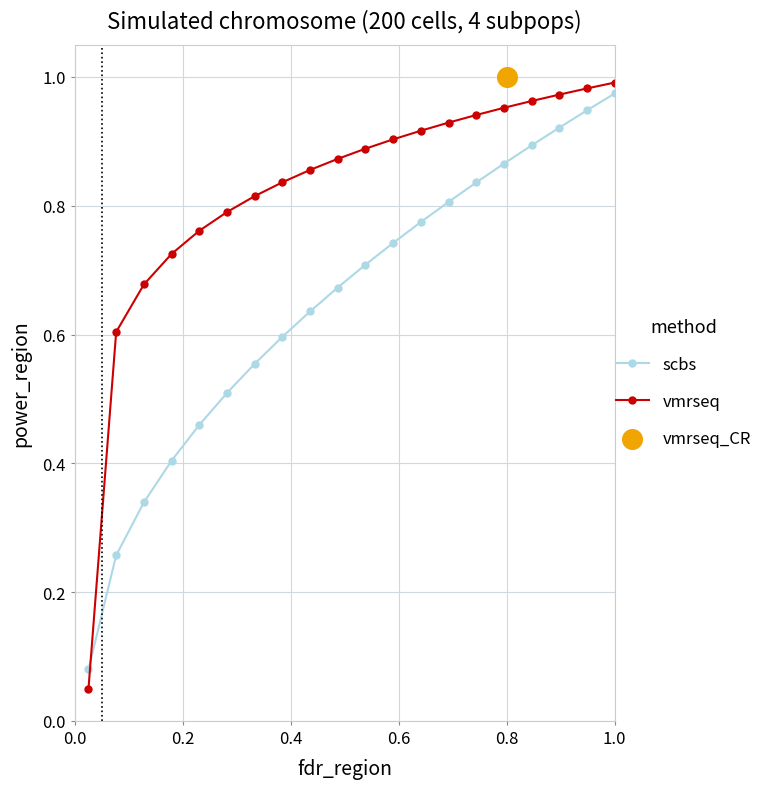

True or false: scbs and vmrseq cross at least once.

True